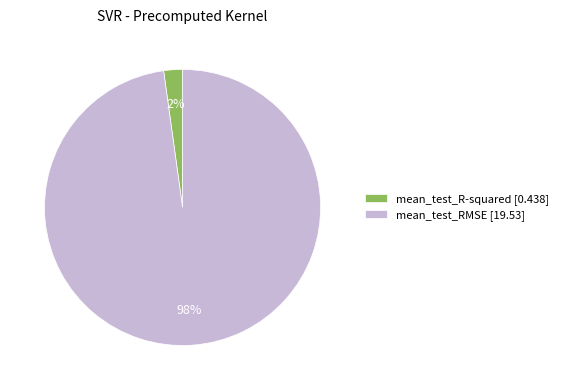

Does any single category account for the majority?

Yes